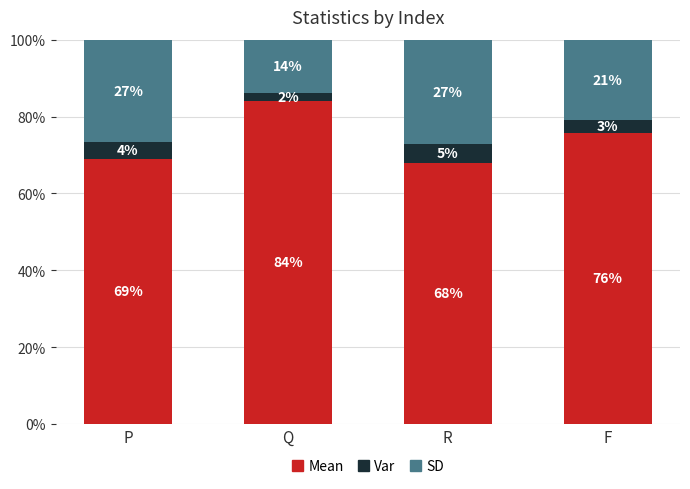

Are the bars horizontal?

No